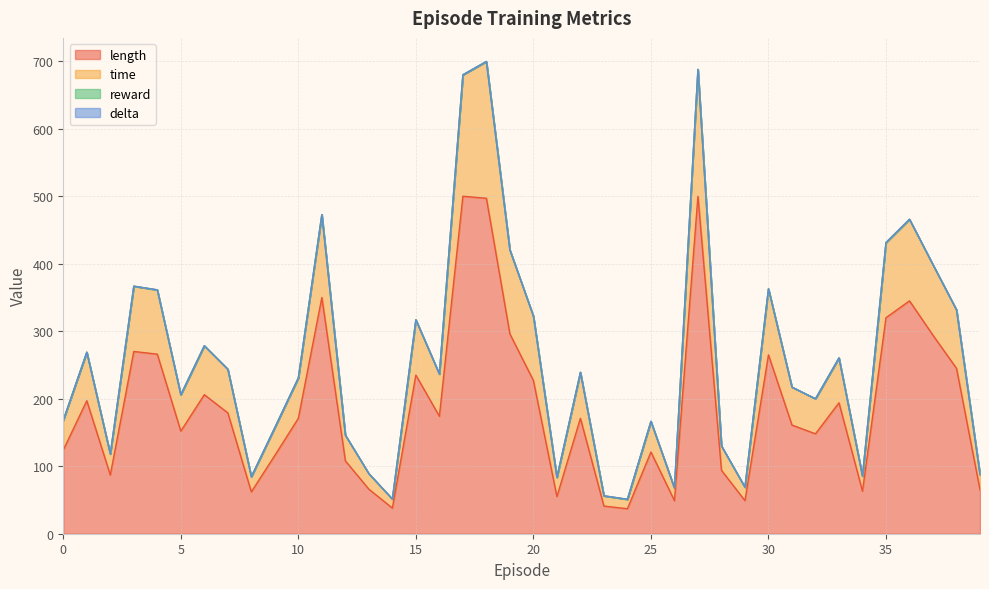

How many interior local peaks does the time series have?

12